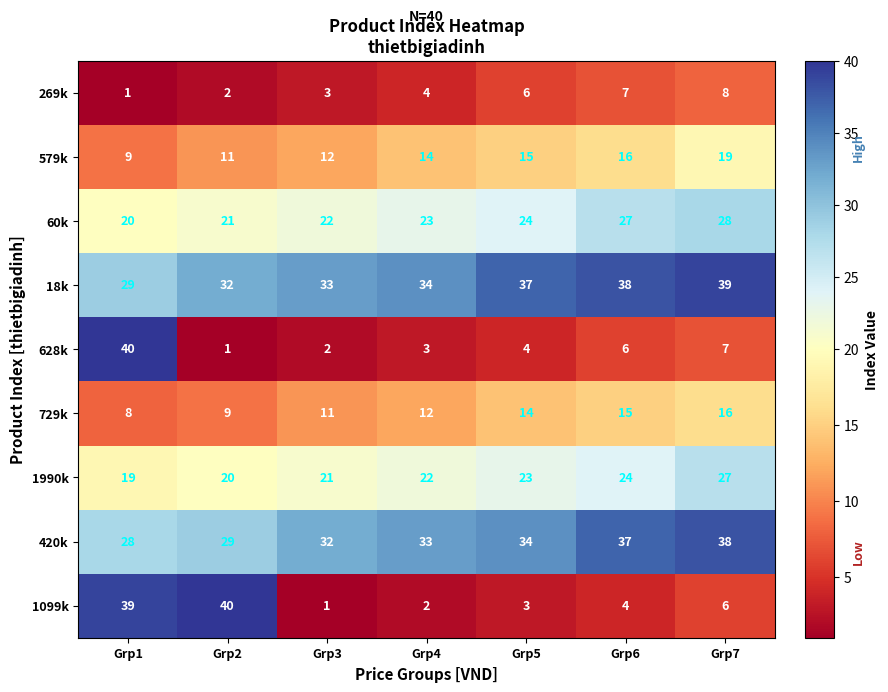

What is the total value across all series at Grp3?

137